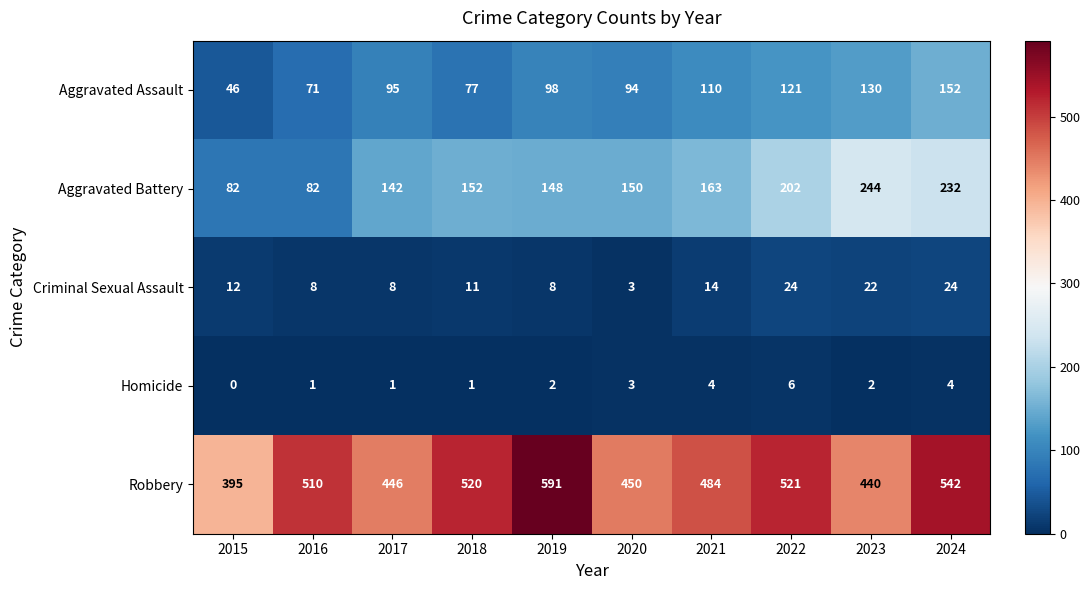

What is the difference between the highest and lowest values at 2023?

438